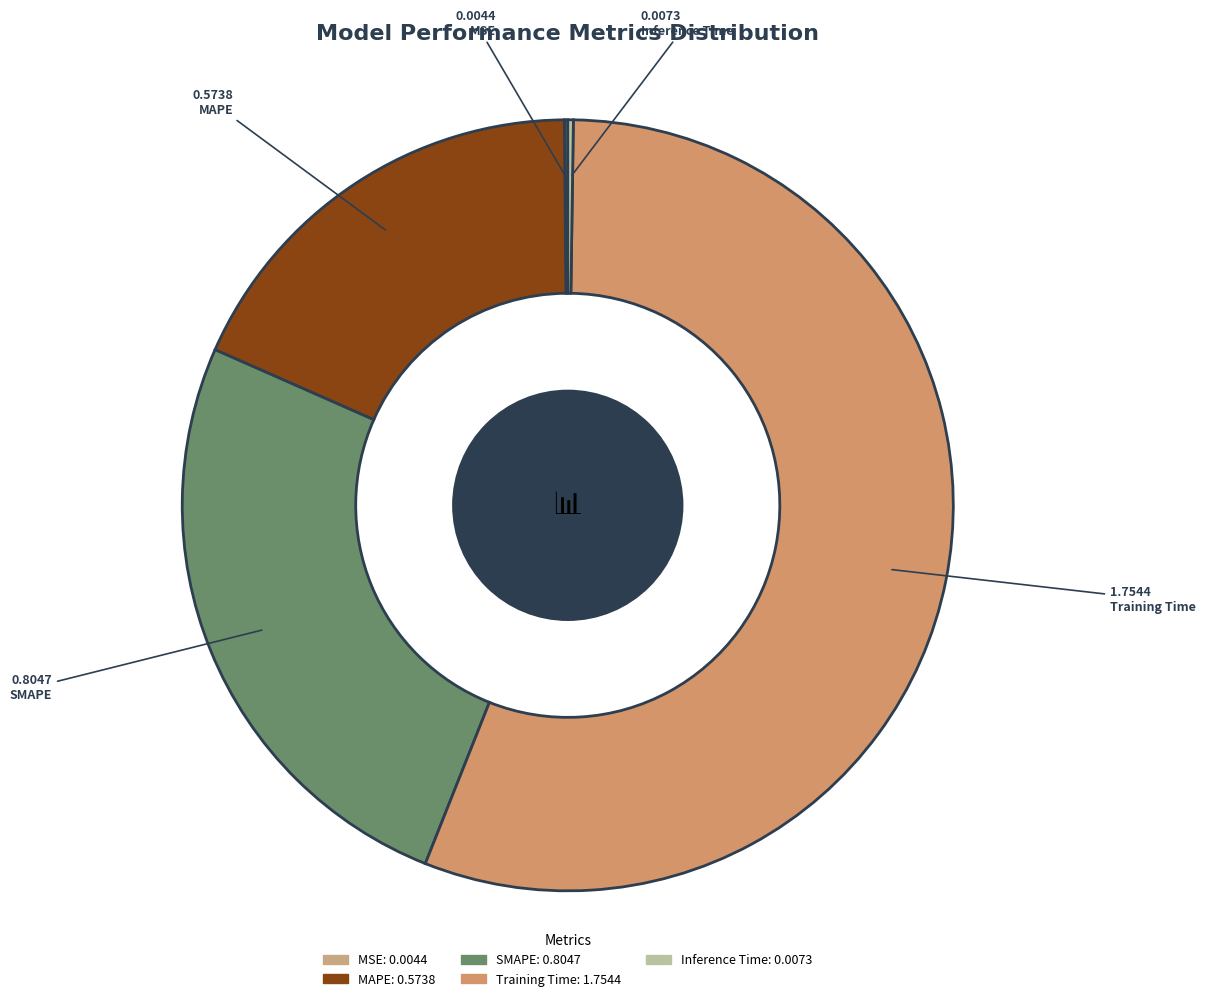

To the nearest percent, what is the combined percentage of MAPE and SMAPE?

44%